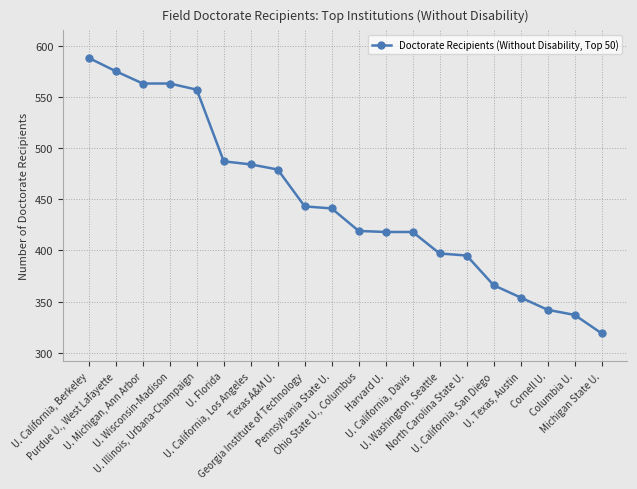

What is the difference between the maximum and minimum values?

269